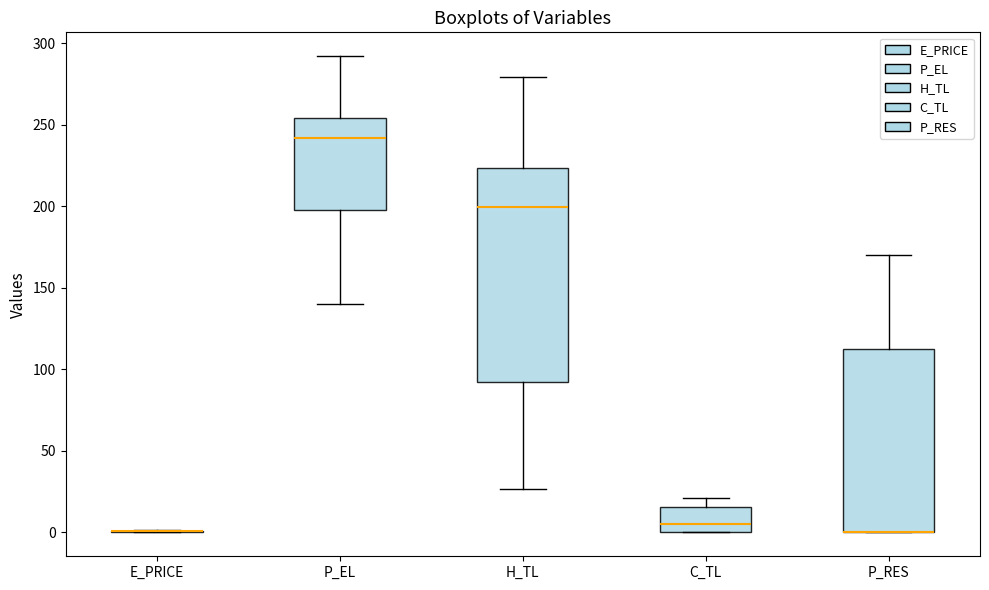

Where does the lower whisker of the box for P_EL end on the y-axis? The values are not printed on the chart, so give them approximately, as read against the axis.

140